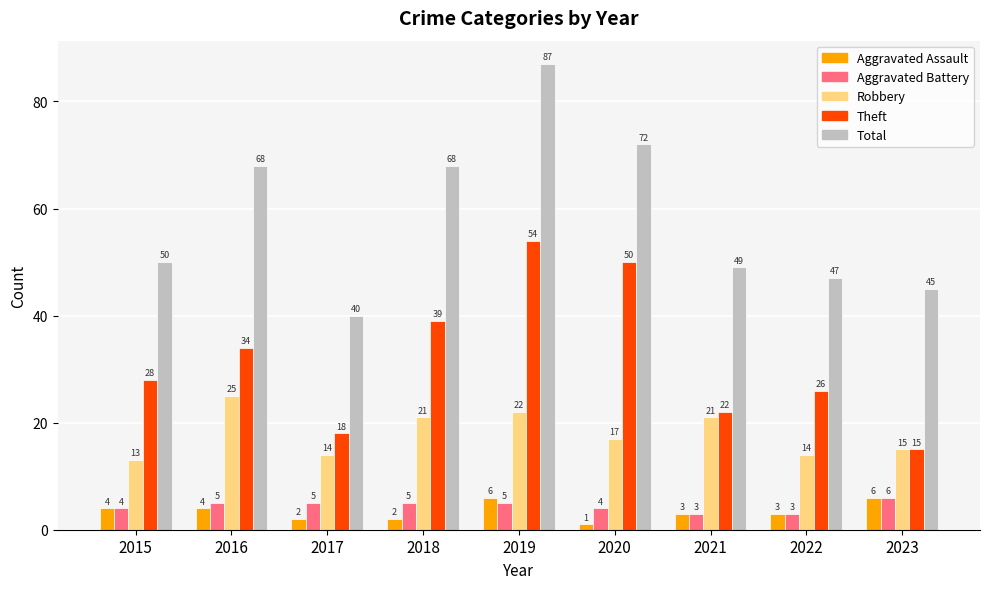

What is the spread (max minus min) of values at 2021?

46